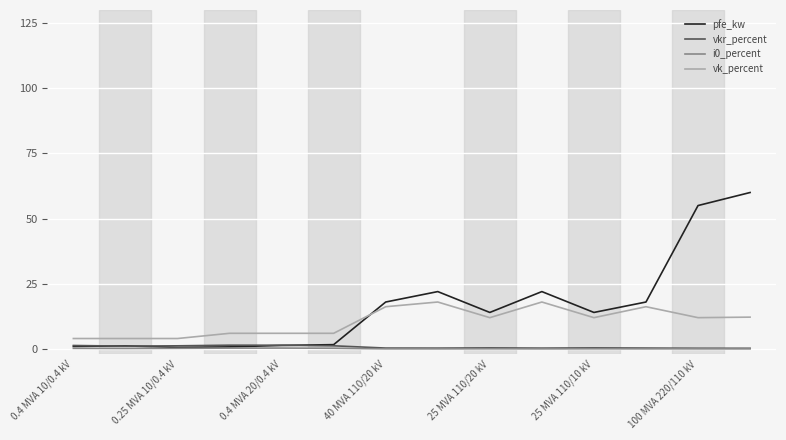

True or false: vkr_percent and vk_percent cross at least once.

False